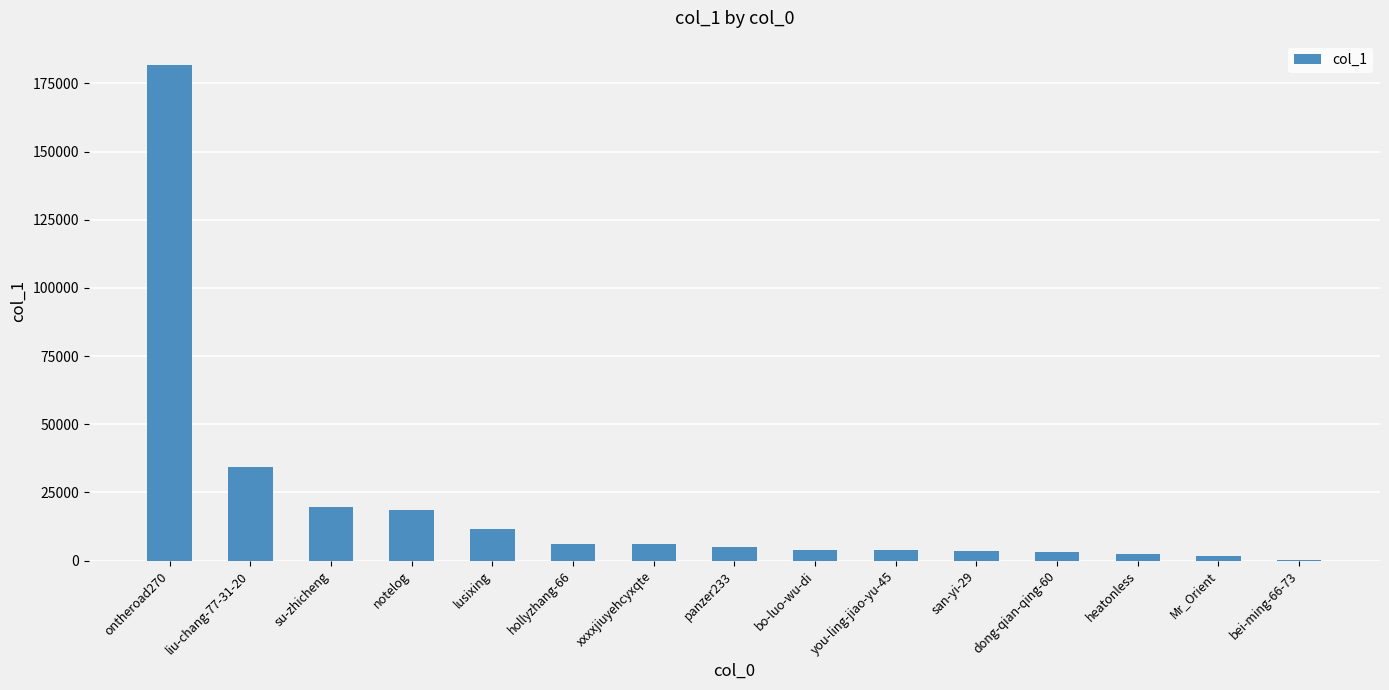

What is the change in value from ontheroad270 to bo-luo-wu-di?

-177734